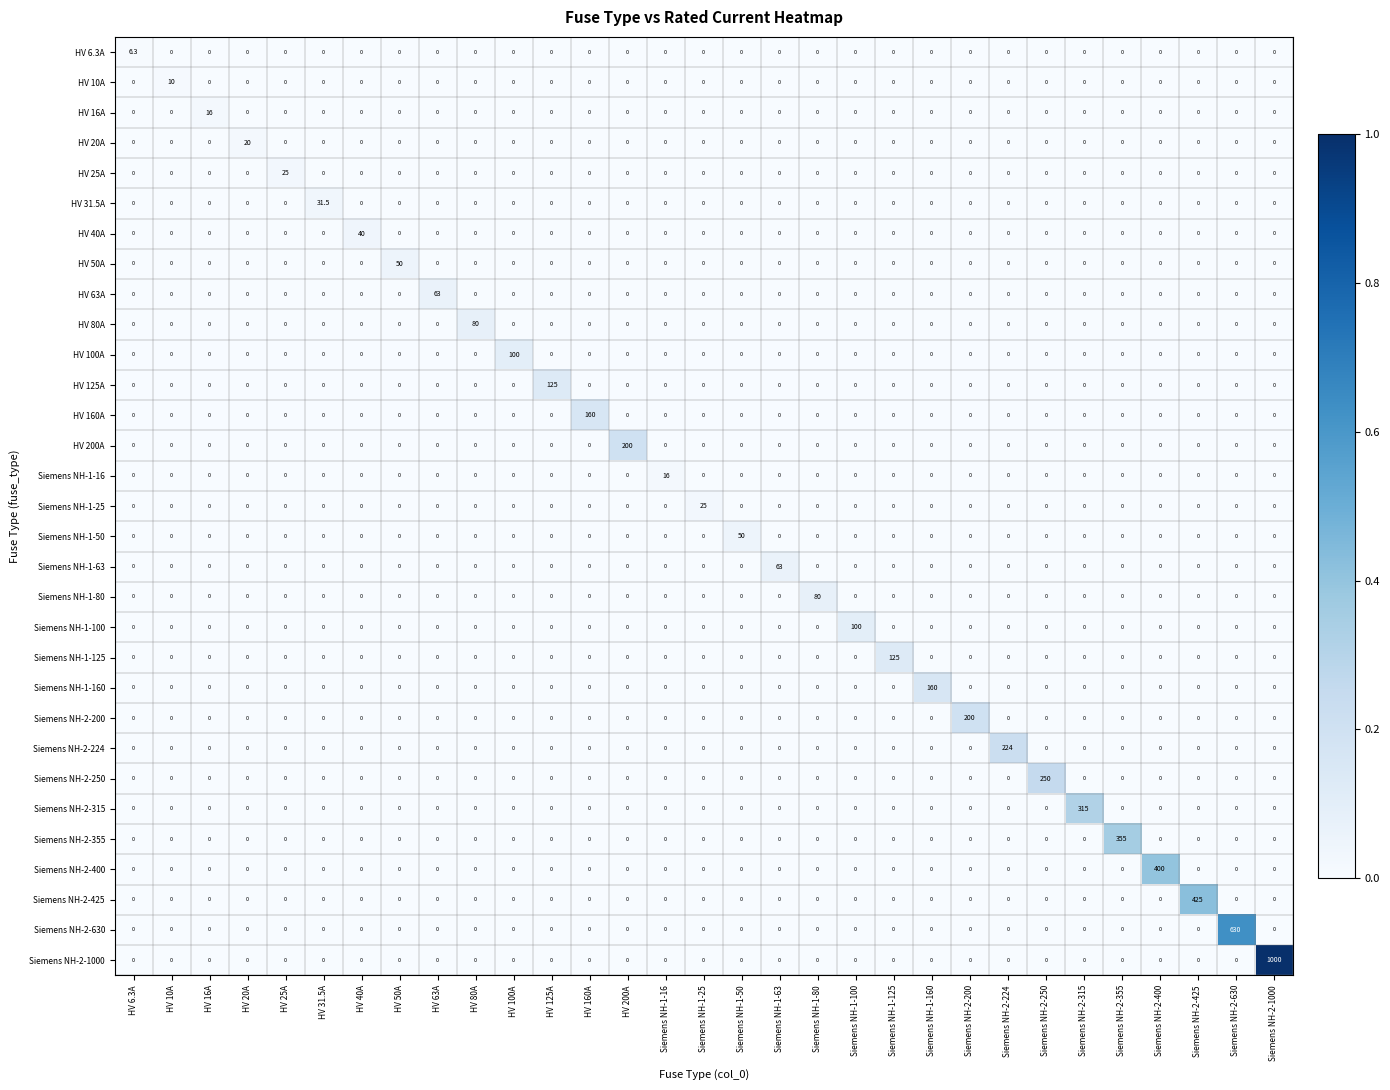

What is the difference between the maximum and minimum values in the Siemens NH-2-425 series?

425.0